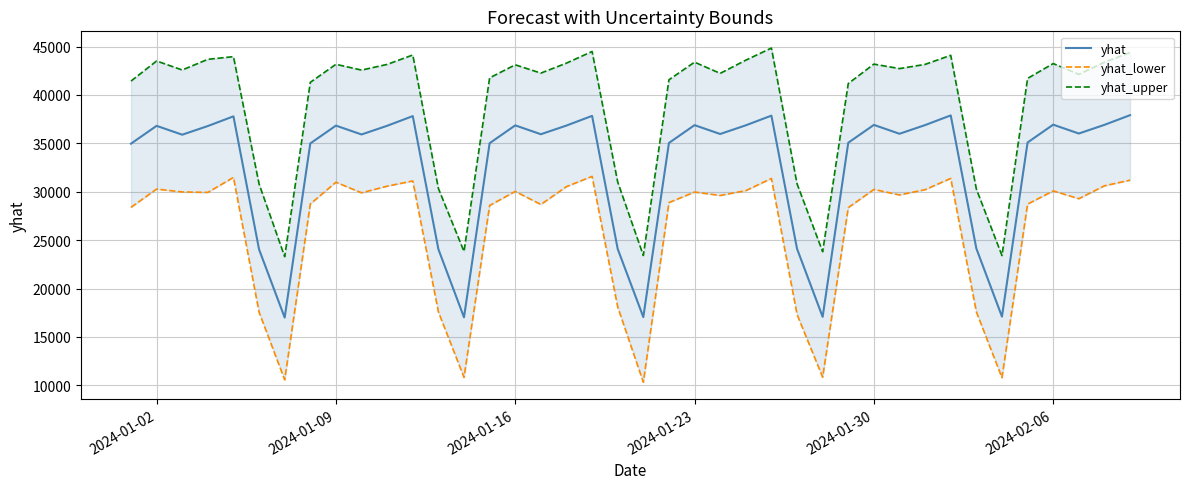

What is the highest value of the yhat series?

37911.0